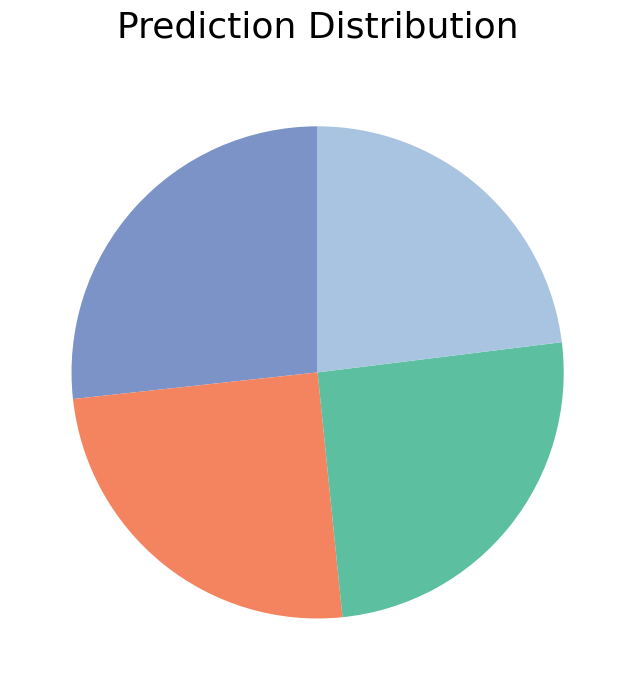

Is there a majority slice in this chart?

No